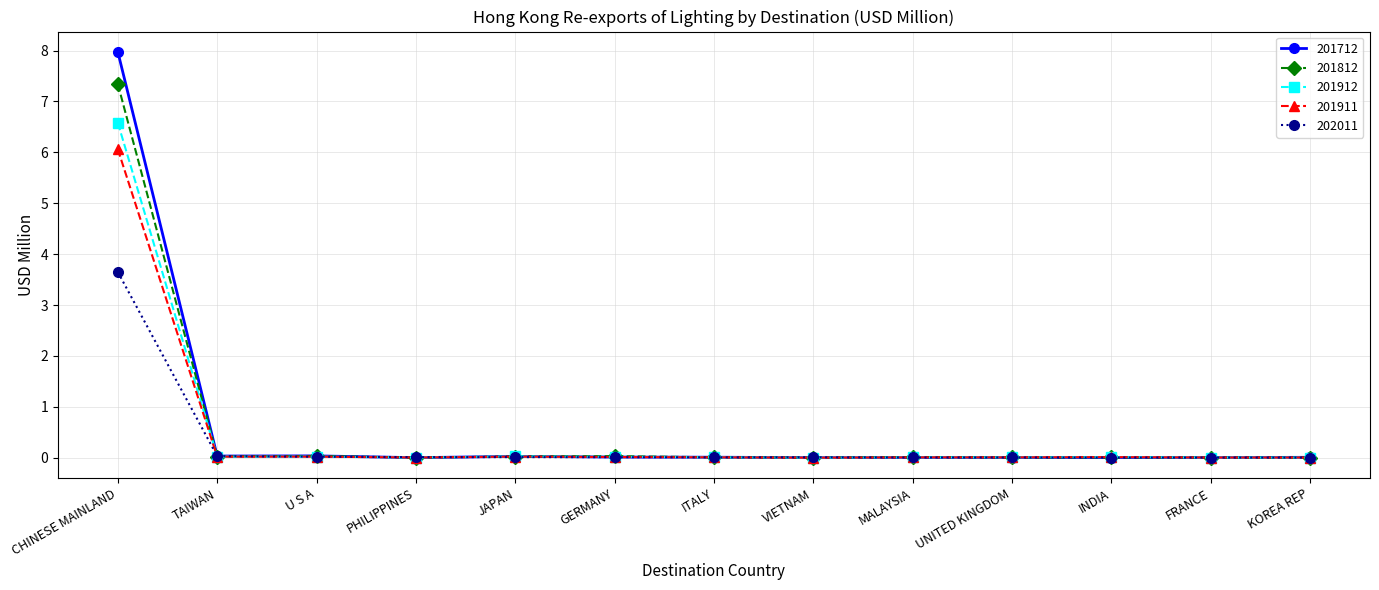

What are all the series names shown in the legend?

201712, 201812, 201912, 201911, 202011